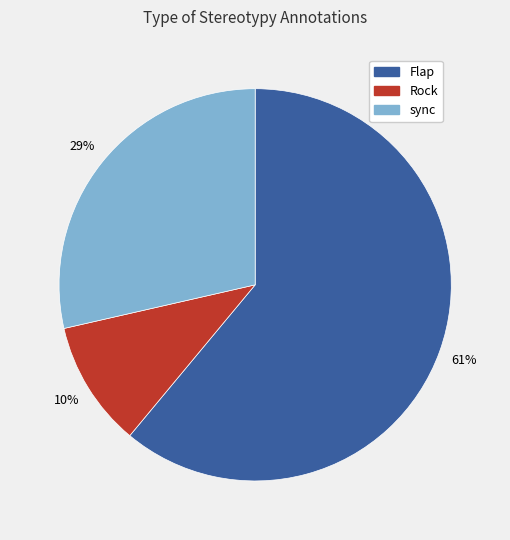

Rank the categories by value from highest to lowest.

Flap, sync, Rock